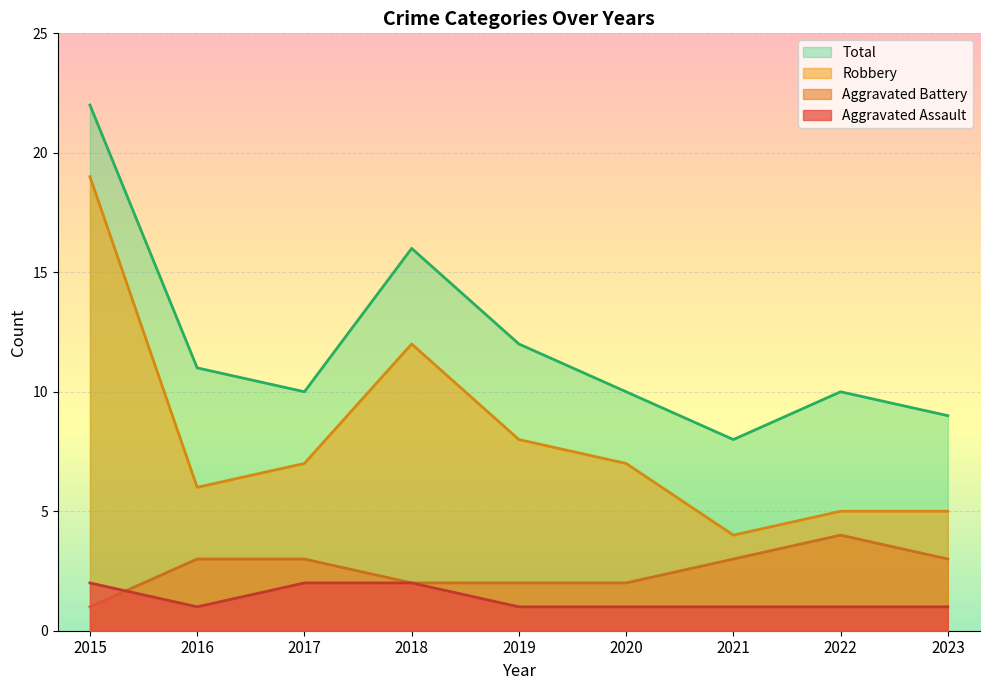

Rank the series at 2017 from highest to lowest value.

Total, Robbery, Aggravated Battery, Aggravated Assault